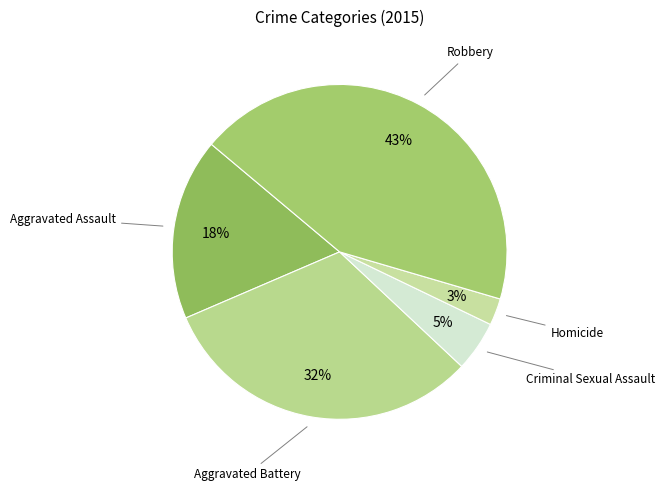

Does Homicide account for over 50% of the chart?

No